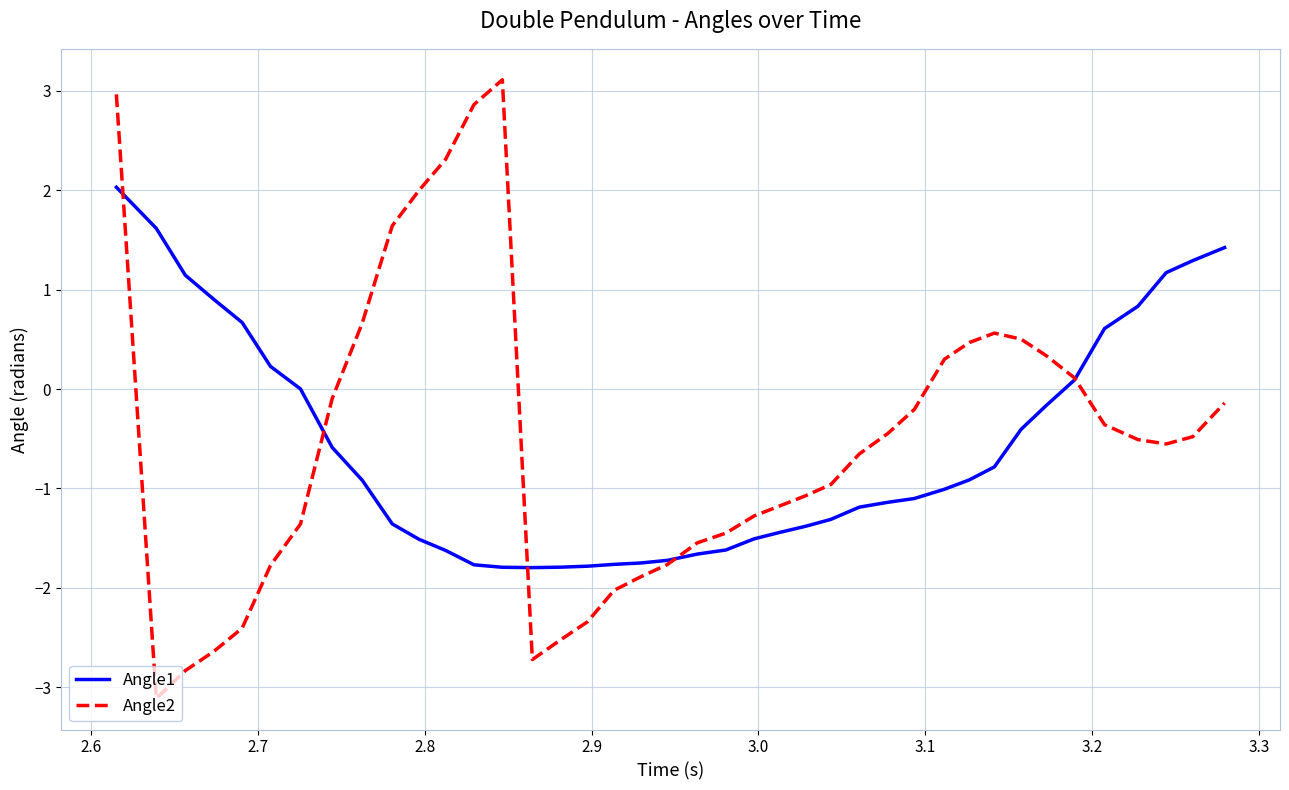

What is the difference between the maximum and minimum values in the Angle2 series?

6.2